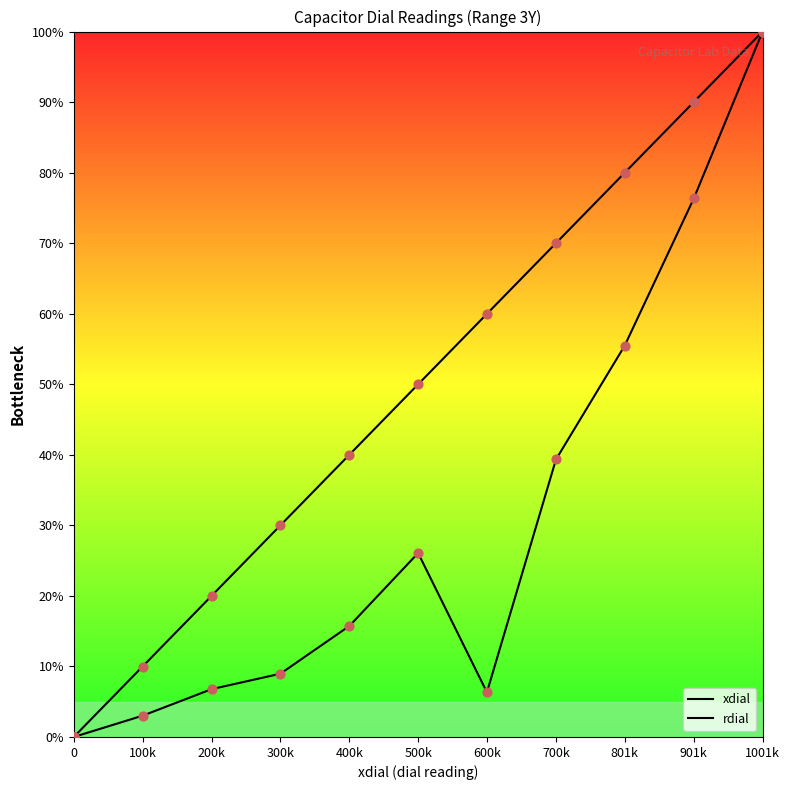

Which series has the largest Y range (max minus min)?

xdial